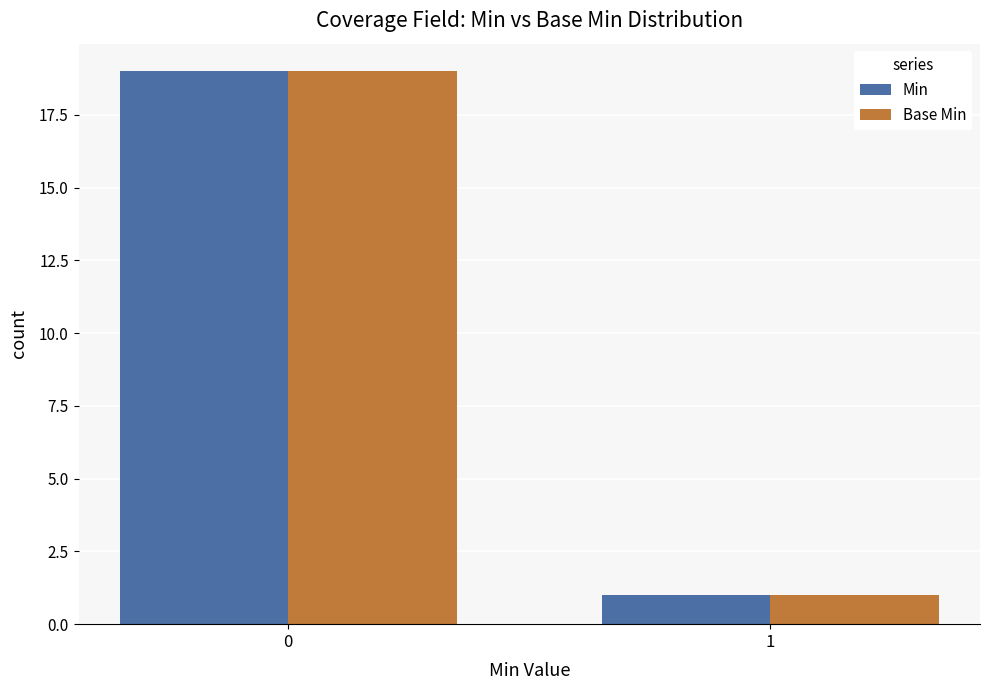

Reading right to left, extract all data points from this chart.

Min: 1	19
Base Min: 1	19